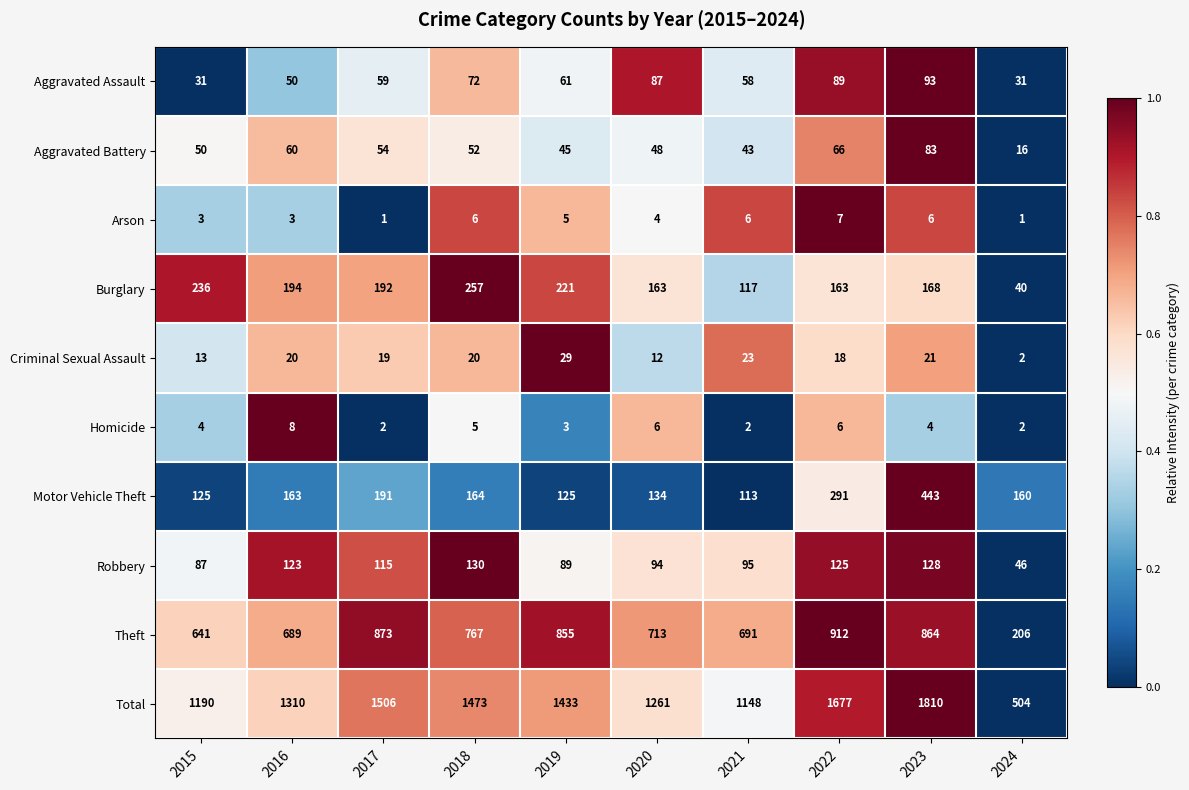

Which series has the largest total across all categories?

Total